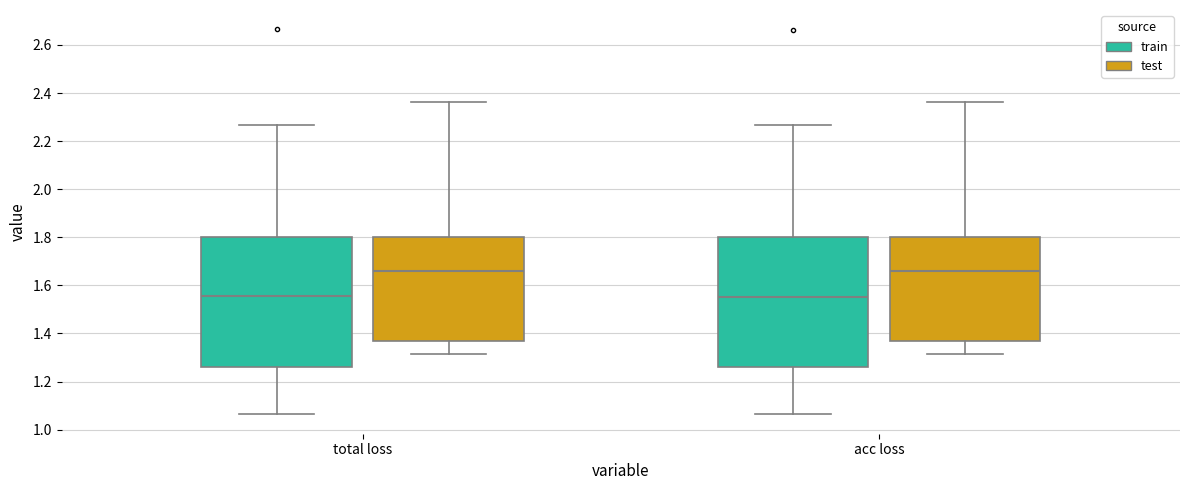

Reading left to right, transcribe this box plot: for each box, give where its median line is, the range the box spans, and where its two whiskers end, as read against the y-axis. The values are not printed on the chart, so give them approximately, as read against the axis.

total loss (train): median 1.56, box 1.26 to 1.80, whiskers 1.06 to 2.26
total loss (test): median 1.66, box 1.36 to 1.80, whiskers 1.32 to 2.36
acc loss (train): median 1.56, box 1.26 to 1.80, whiskers 1.06 to 2.26
acc loss (test): median 1.66, box 1.36 to 1.80, whiskers 1.32 to 2.36